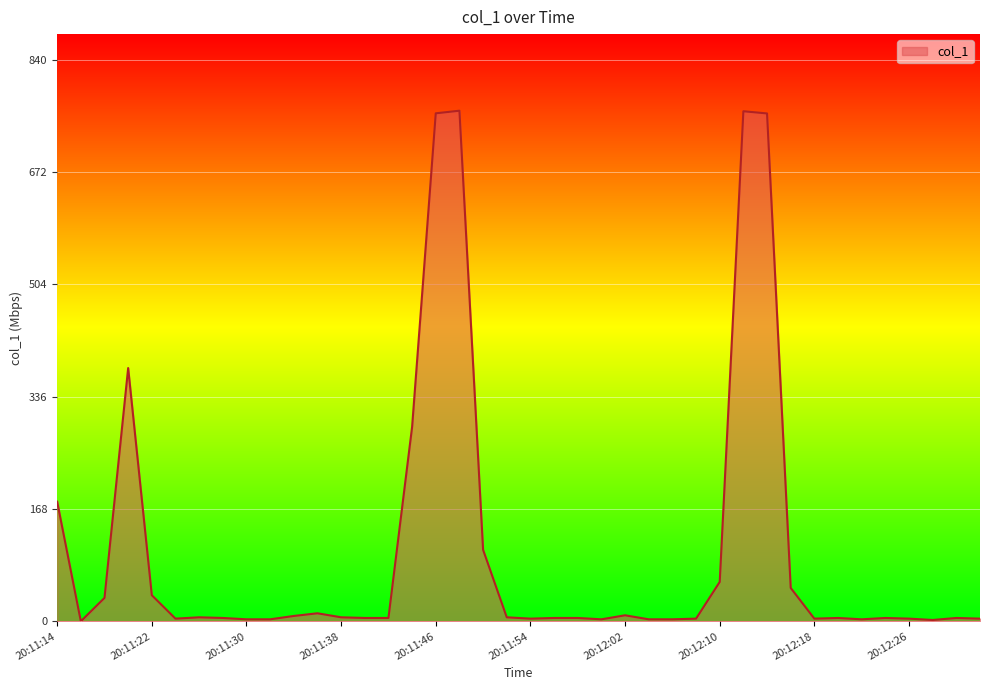

What is the difference between the maximum and minimum values?

763.3